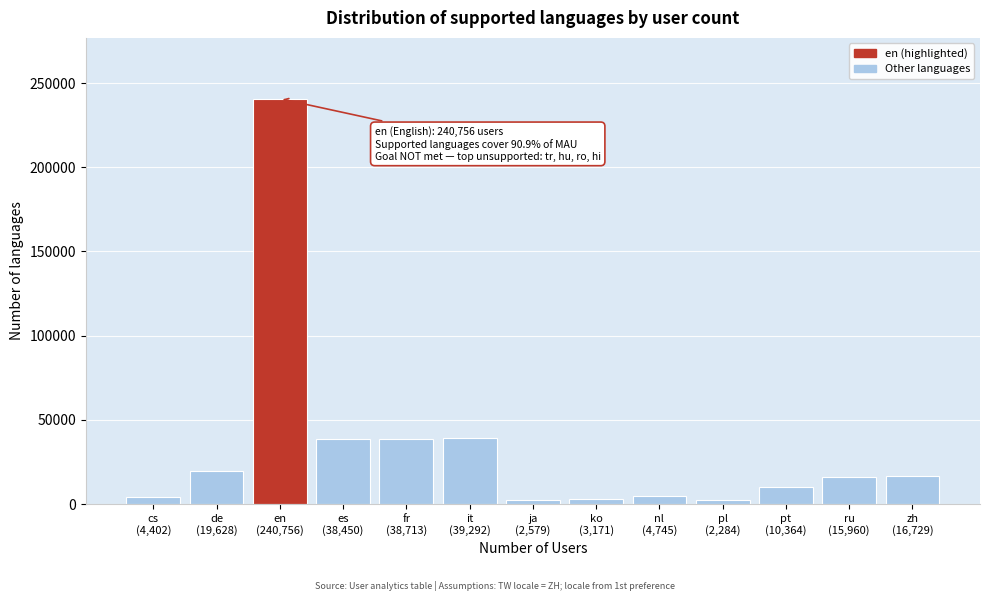

What is the sum of all values?

437073